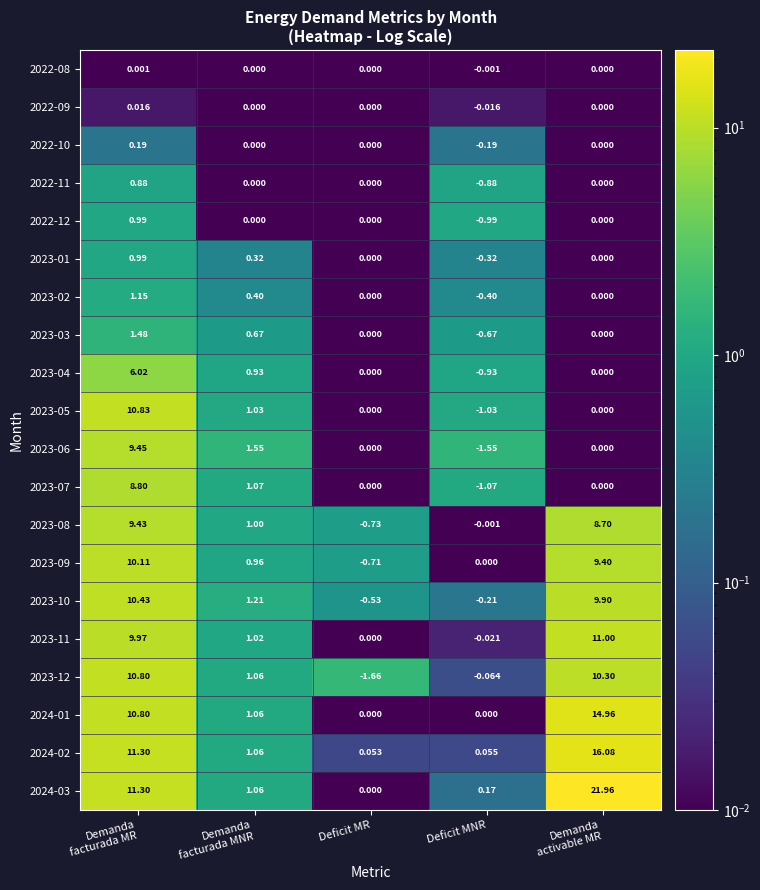

At which label does 2023-06 reach its minimum?

Deficit MNR